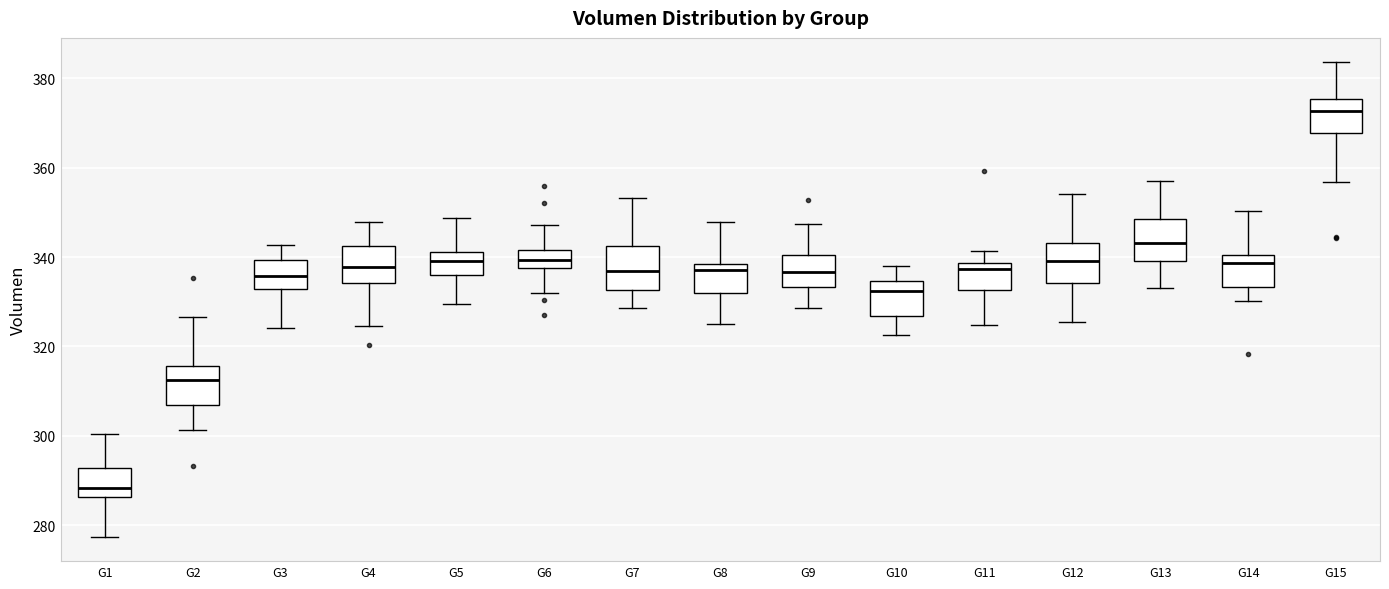

Which box has the lowest median line?

G1